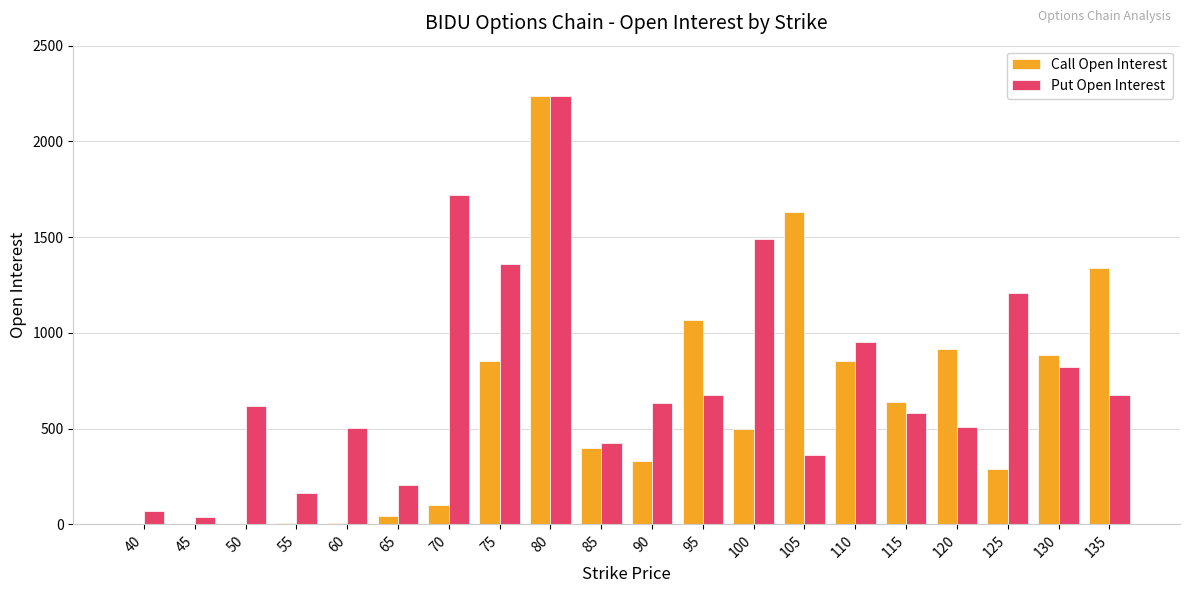

Which category has the highest value in the Call Open Interest series?

80